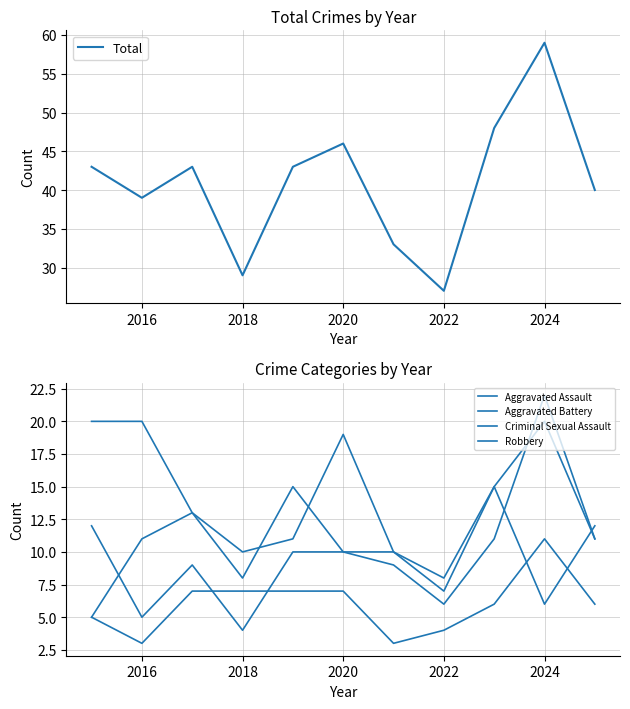

At which label does Total reach its peak?

2024